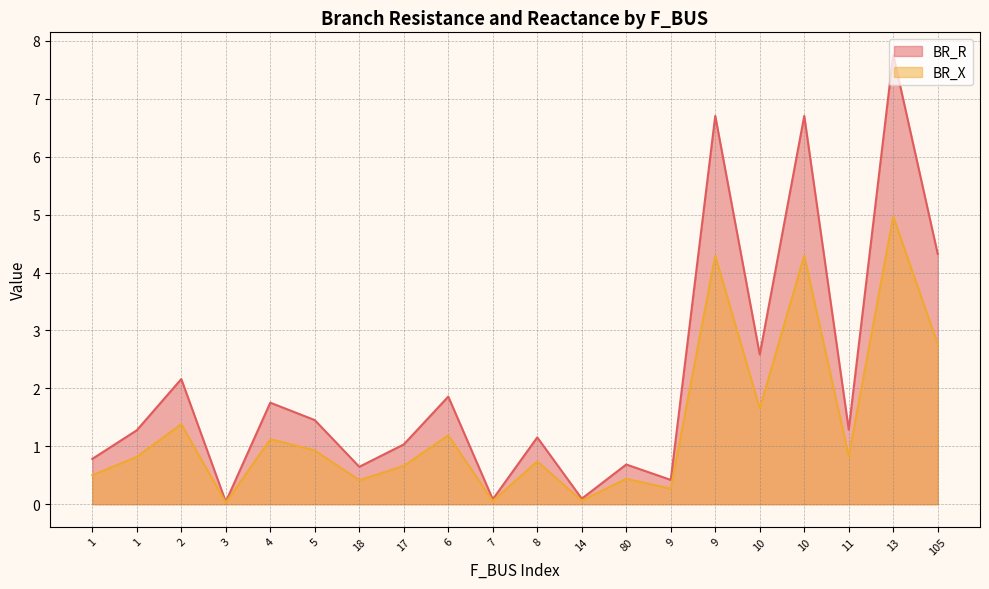

Does the chart display data point markers on the line(s)?

No